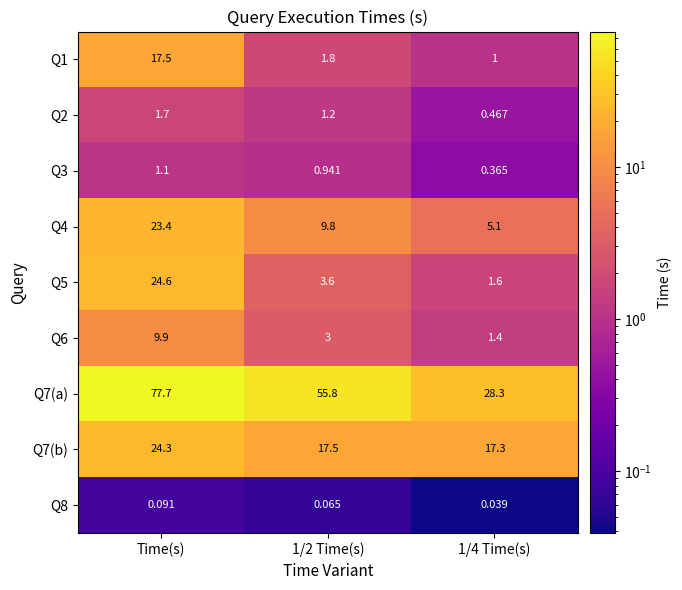

At which category is the sum across all series the highest?

Time(s)